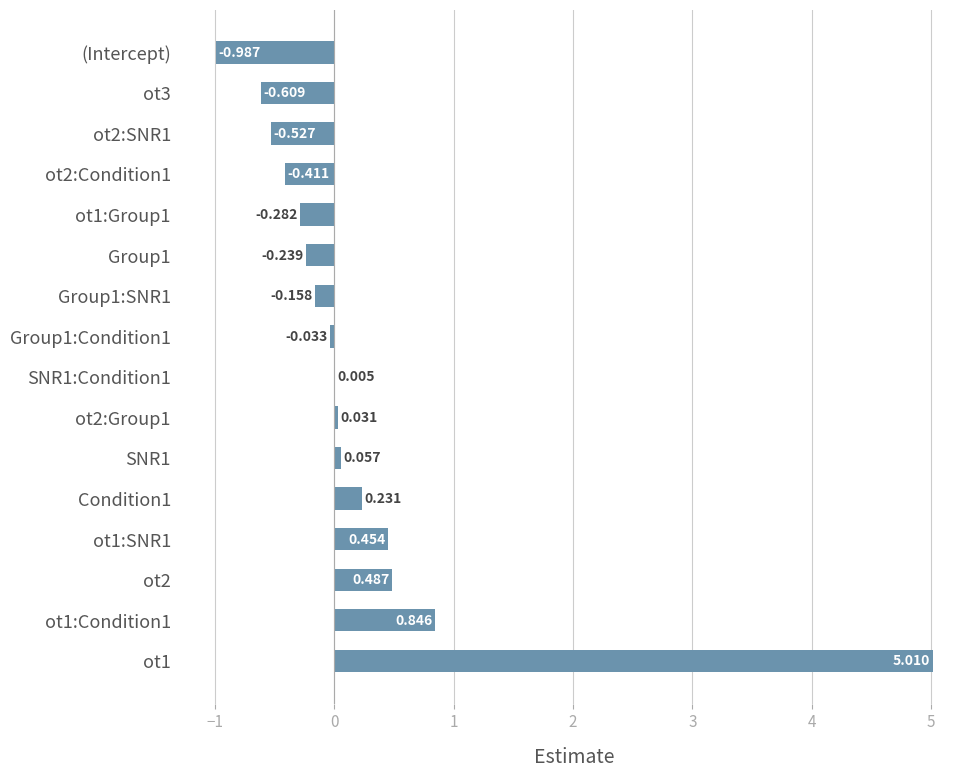

How many positive values are there?

8